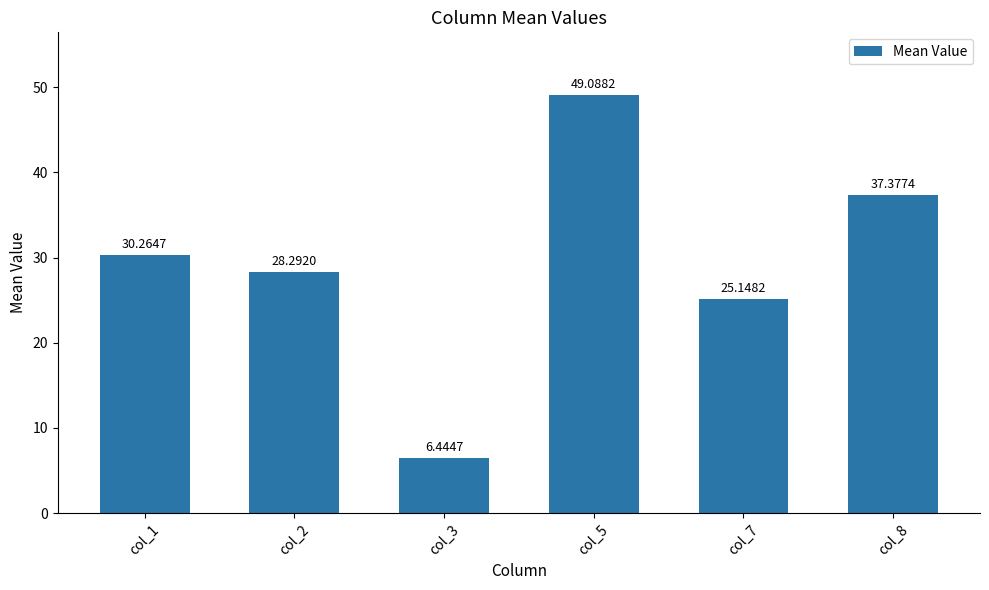

What is the difference between the maximum and minimum values?

42.6